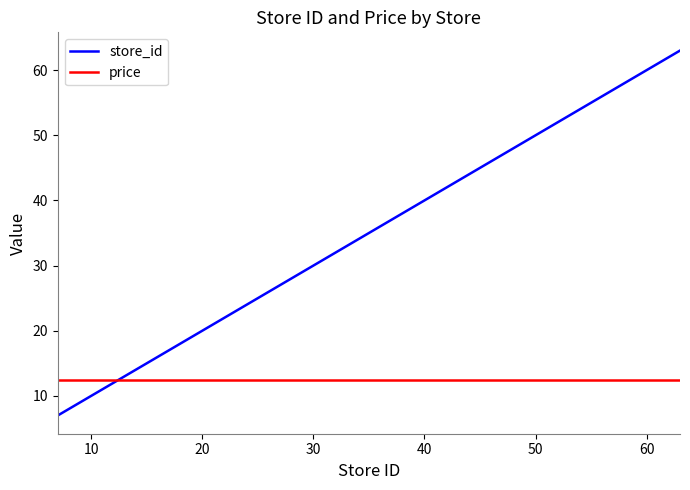

List the series in order of their overall mean, lowest first.

price, store_id